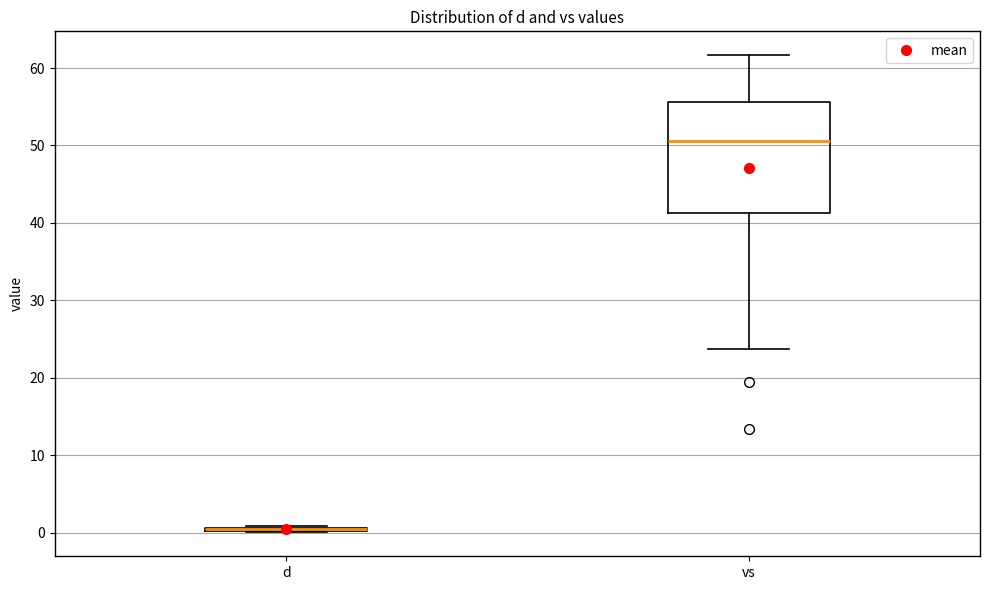

Reading left to right, read every box against the y-axis: the position of its median line, the range the box covers, and the ends of its whiskers. The values are not printed on the chart, so give them approximately, as read against the axis.

d: box collapsed to a line at 0, whiskers 0 to 1
vs: median 51, box 41 to 56, whiskers 24 to 62